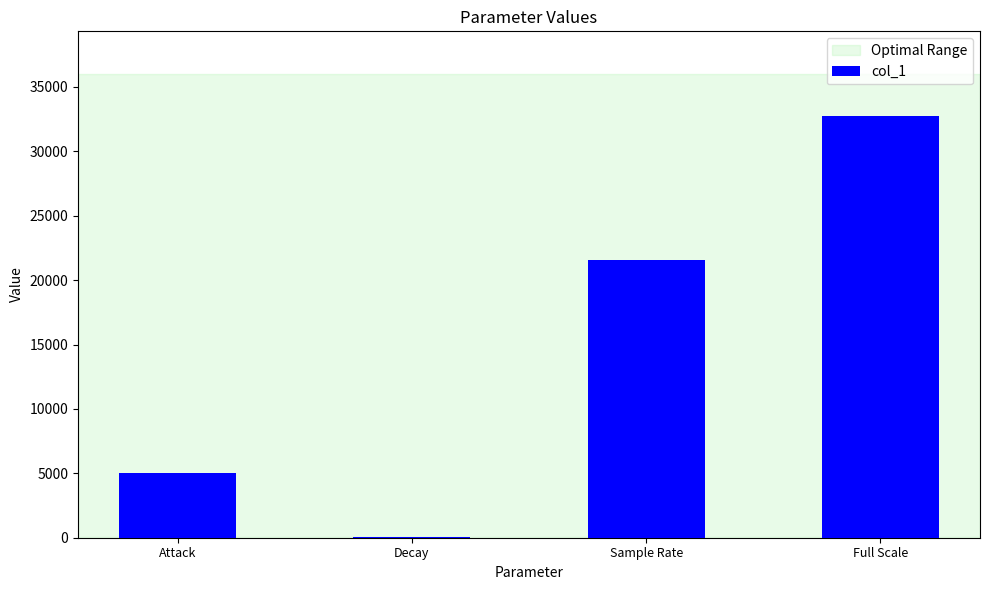

Which category has the highest value across all series?

Full Scale